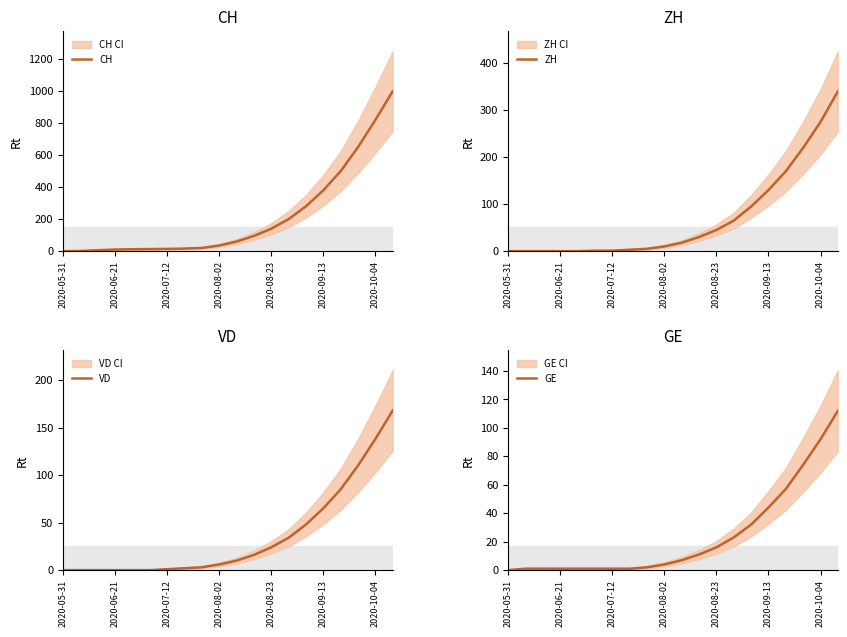

What is the highest value of the CH series?

1000